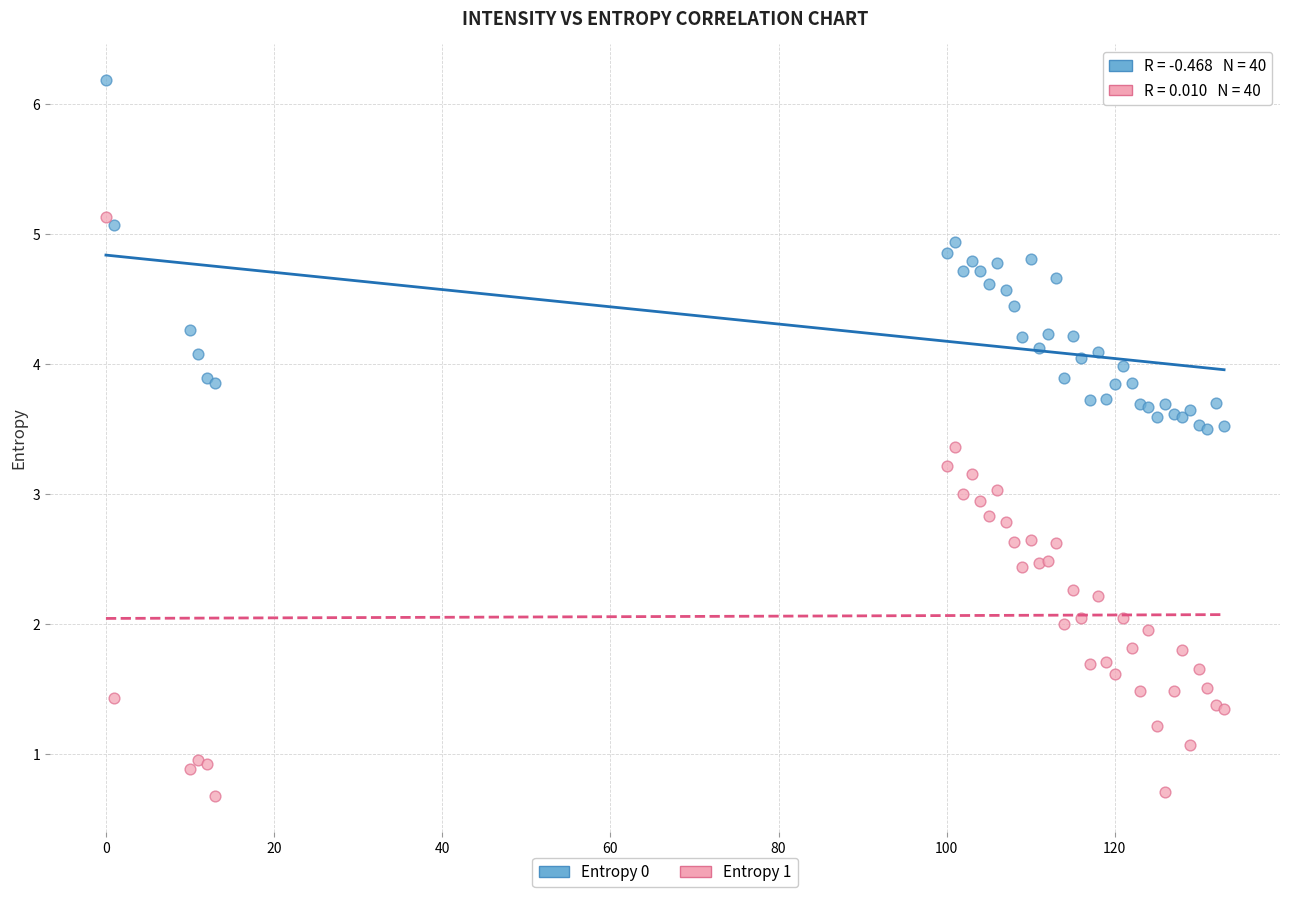

What are all the series names shown in the legend?

Entropy 0, Entropy 1